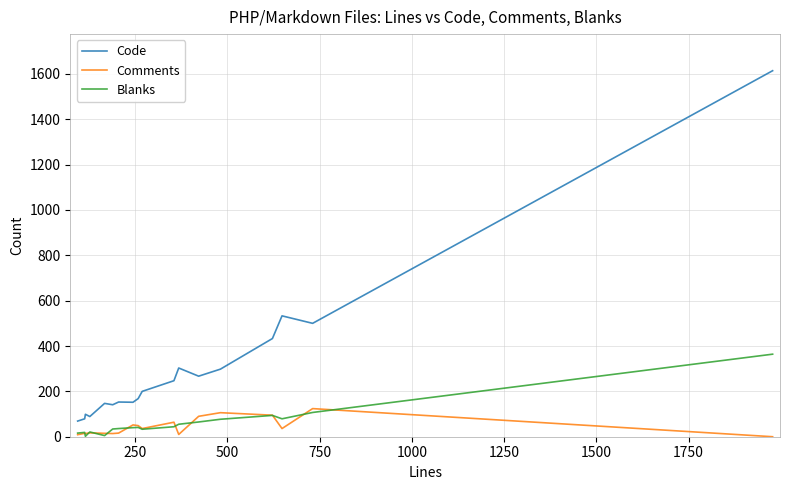

Rank the series by their maximum value, from highest to lowest.

Code, Blanks, Comments